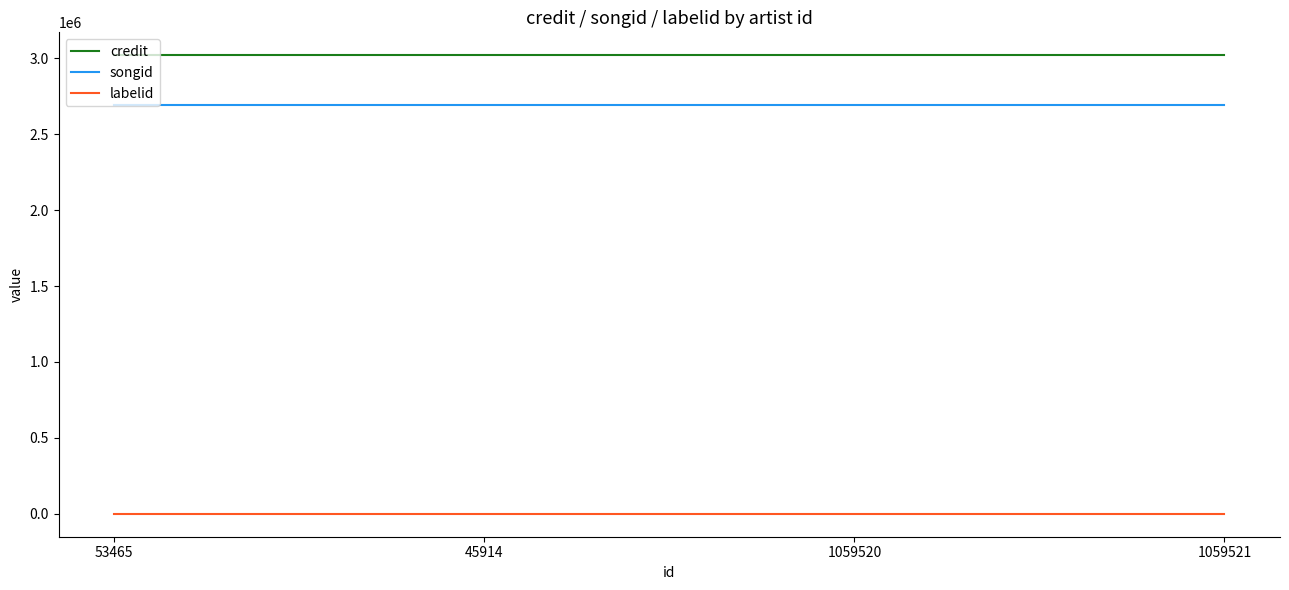

What is the total value across all series at 1059521?

5715482